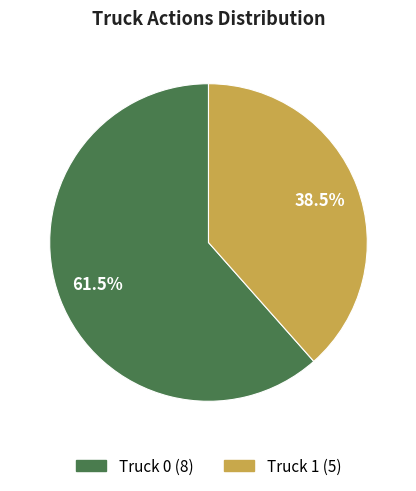

How many slices are in this pie chart?

2